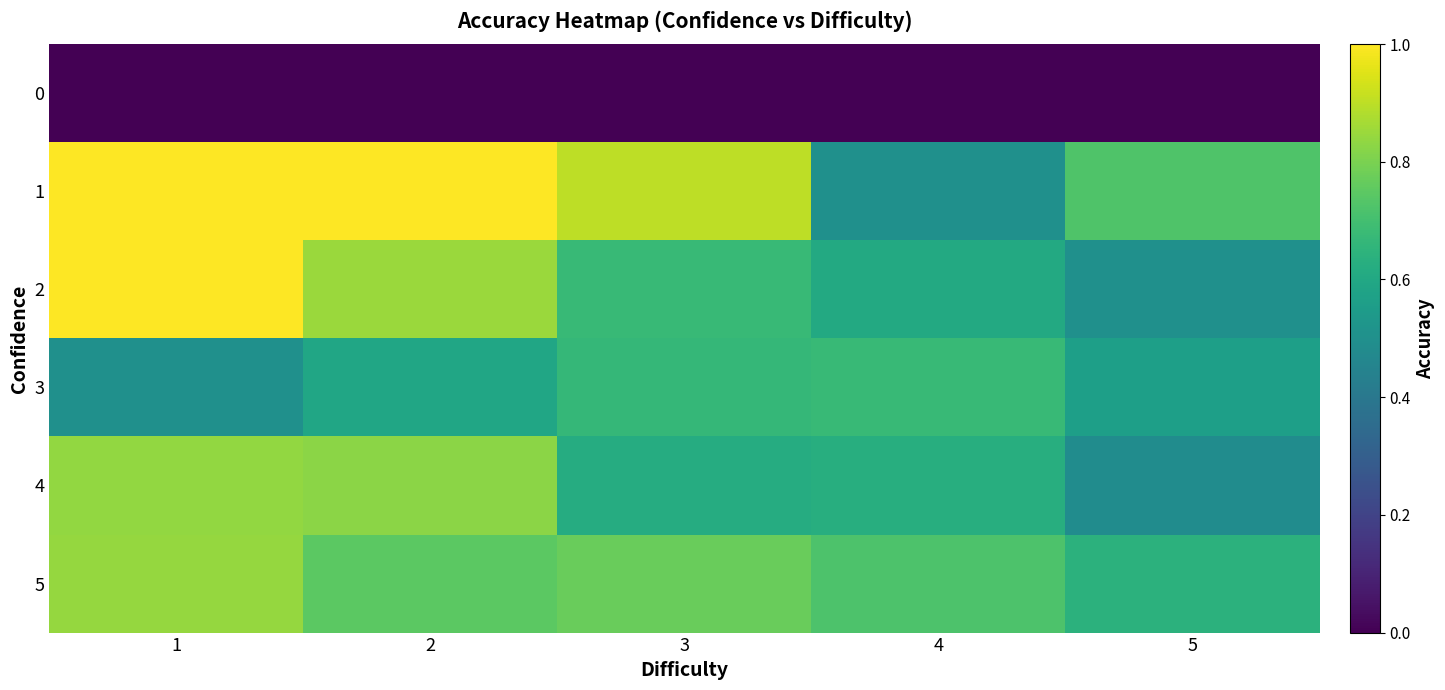

Reading right to left, transcribe all the data shown in this chart.

0: 5=0.0	4=0.0	3=0.0	2=0.0	1=0.0
1: 5=0.7	4=0.5	3=0.9	2=1.0	1=1.0
2: 5=0.5	4=0.6	3=0.7	2=0.8	1=1.0
3: 5=0.6	4=0.7	3=0.7	2=0.6	1=0.5
4: 5=0.5	4=0.6	3=0.6	2=0.8	1=0.8
5: 5=0.6	4=0.7	3=0.8	2=0.7	1=0.8